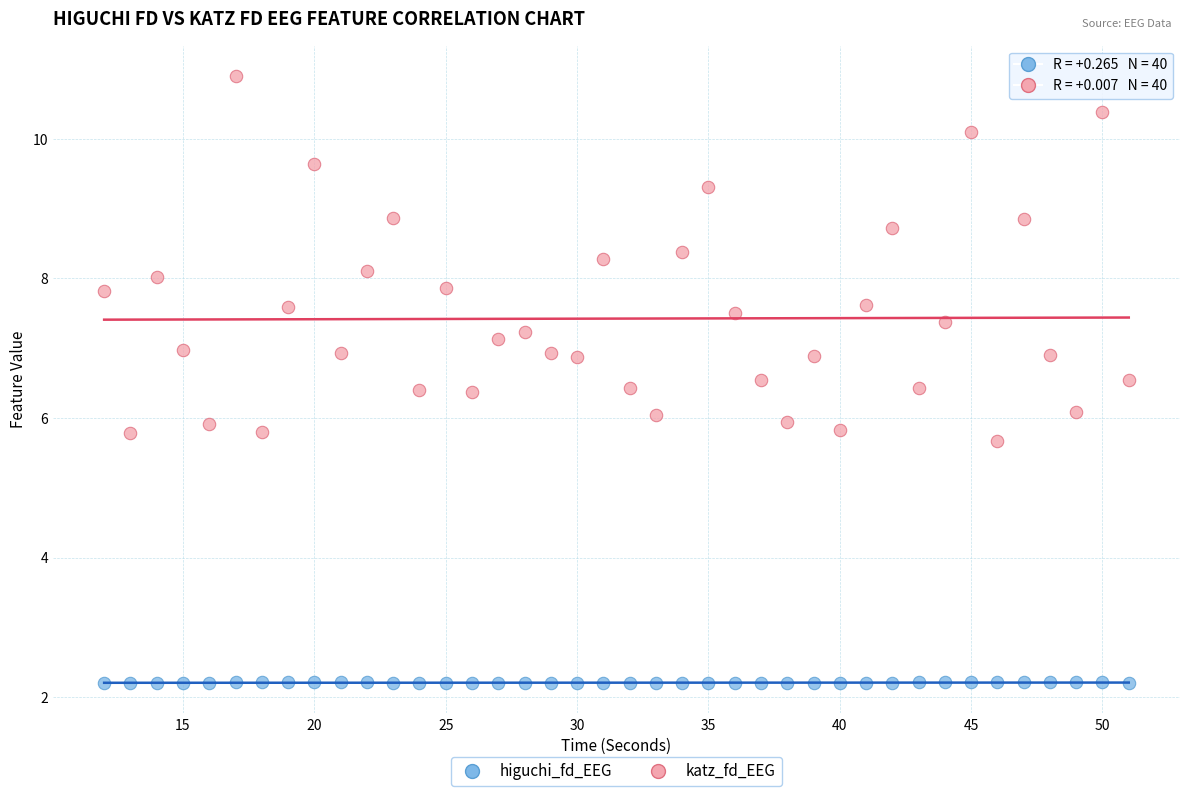

Across all data points, what is the range of X values (max minus min)?

39.0